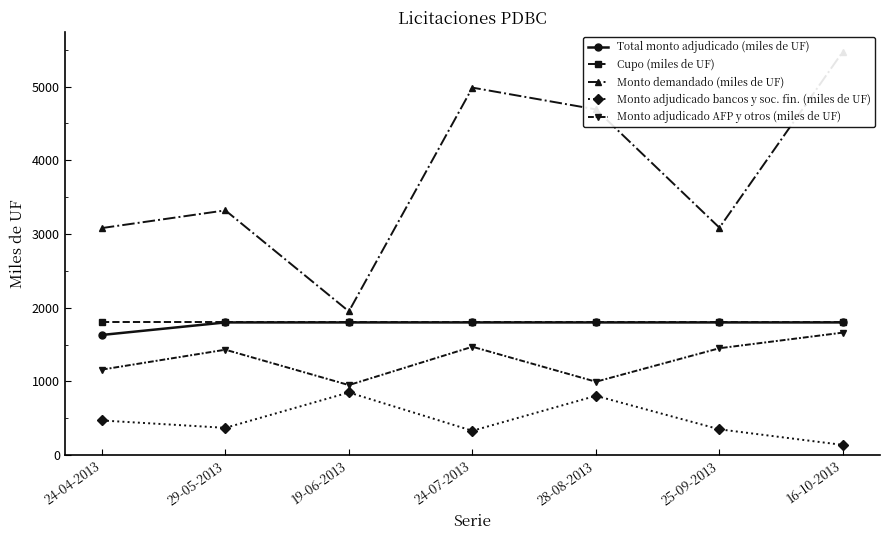

Which category has the highest value in the Monto adjudicado AFP y otros (miles de UF) series?

16-10-2013